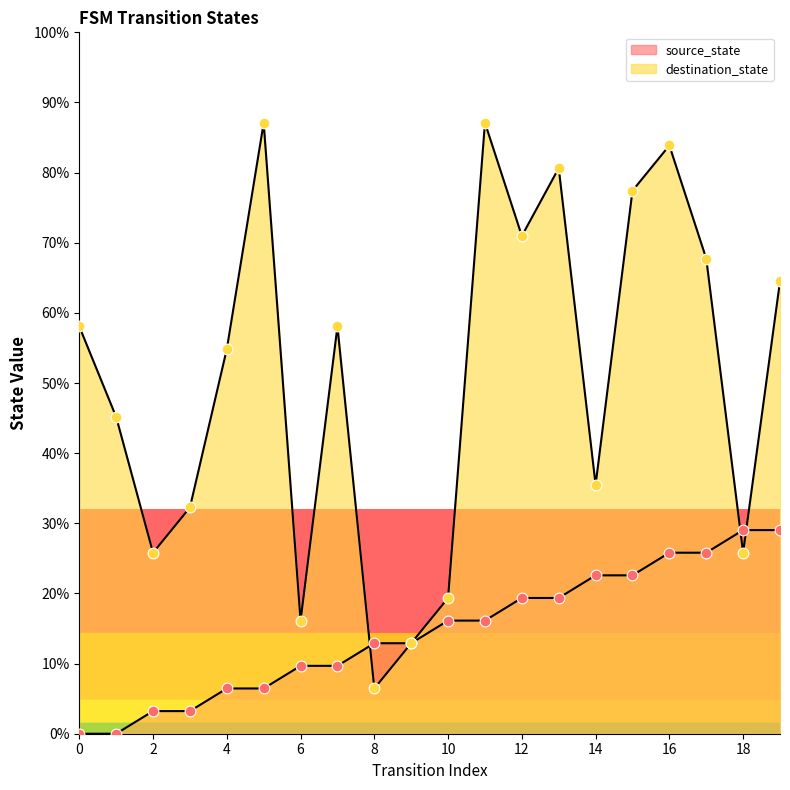

Which series contains the lowest Y value?

source_state